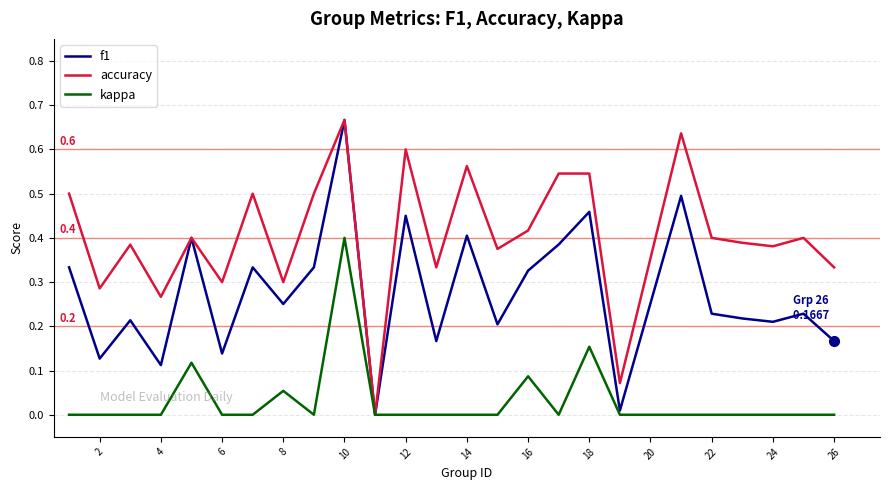

Rank the series by their average value, from lowest to highest.

kappa, f1, accuracy